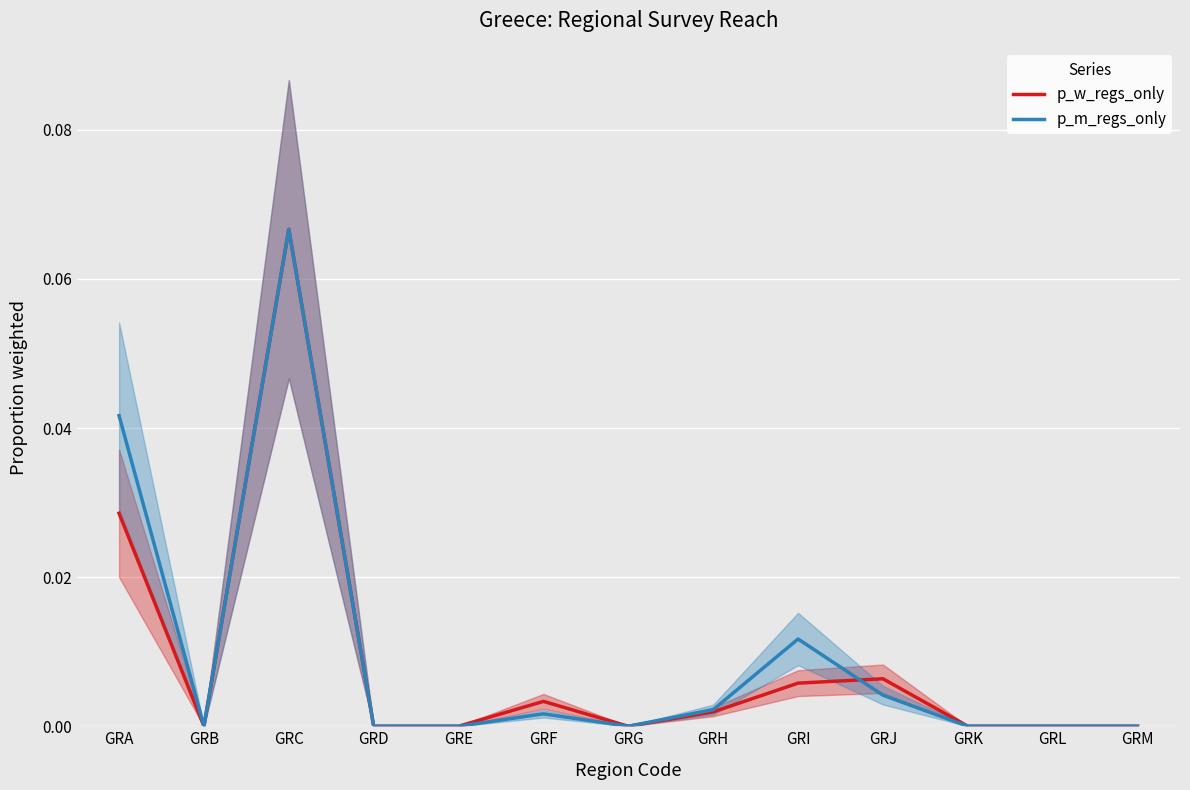

In p_m_regs_only, how many points are lower than both neighbors (excluding endpoints)?

2